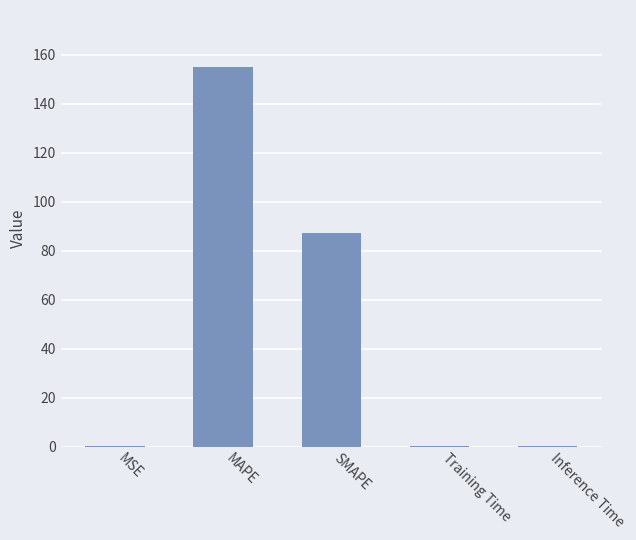

Which label corresponds to the largest value in the chart?

MAPE